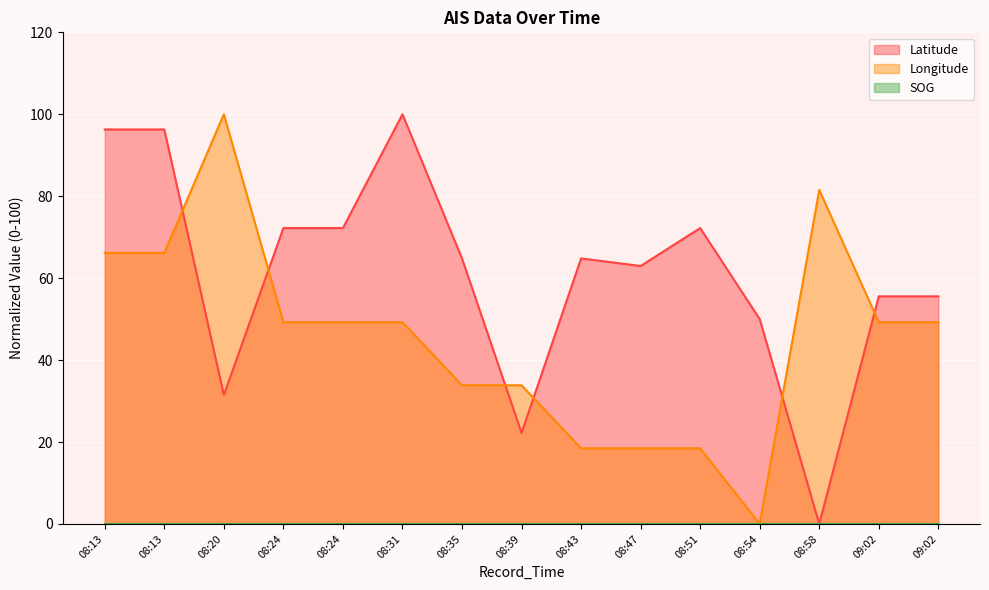

How many series are shown in this chart?

3